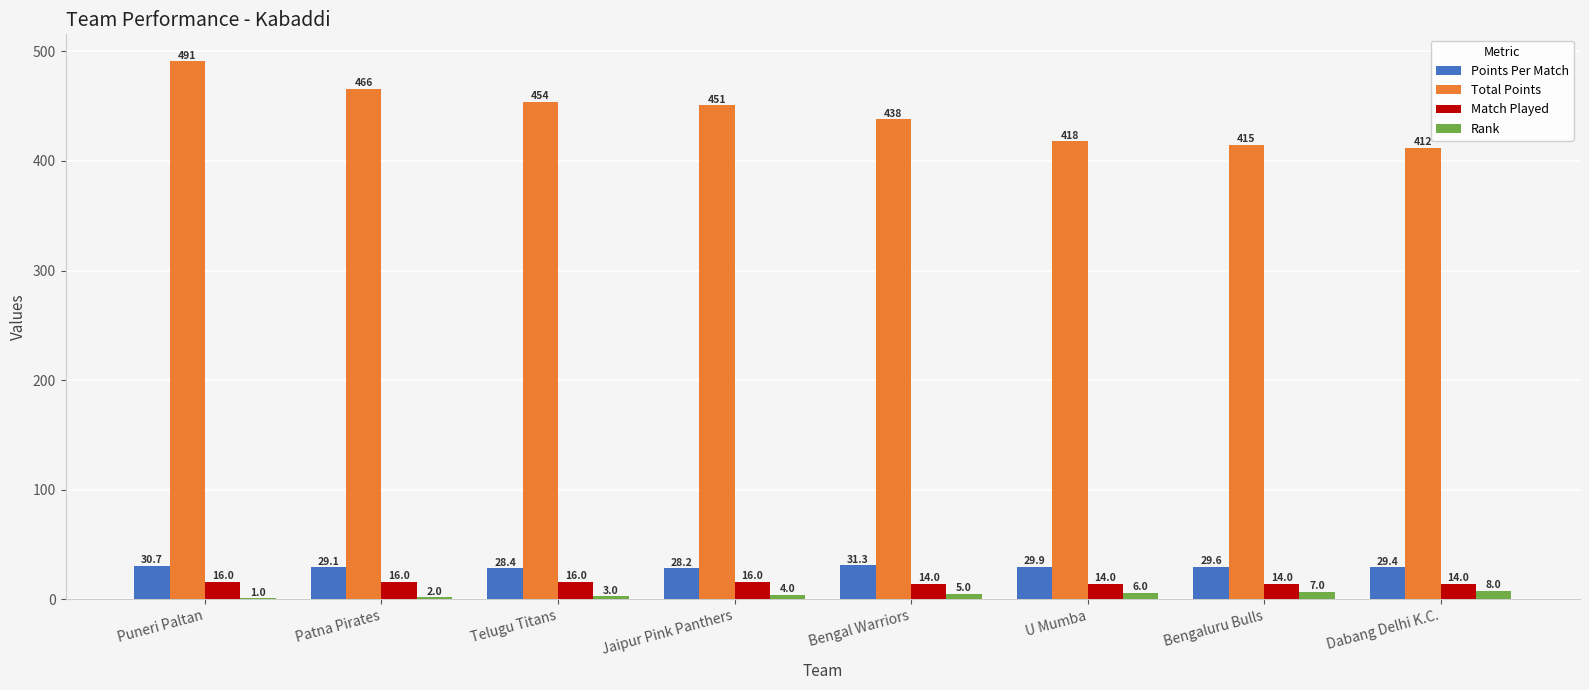

What value does the Match Played series have at Jaipur Pink Panthers?

16.0